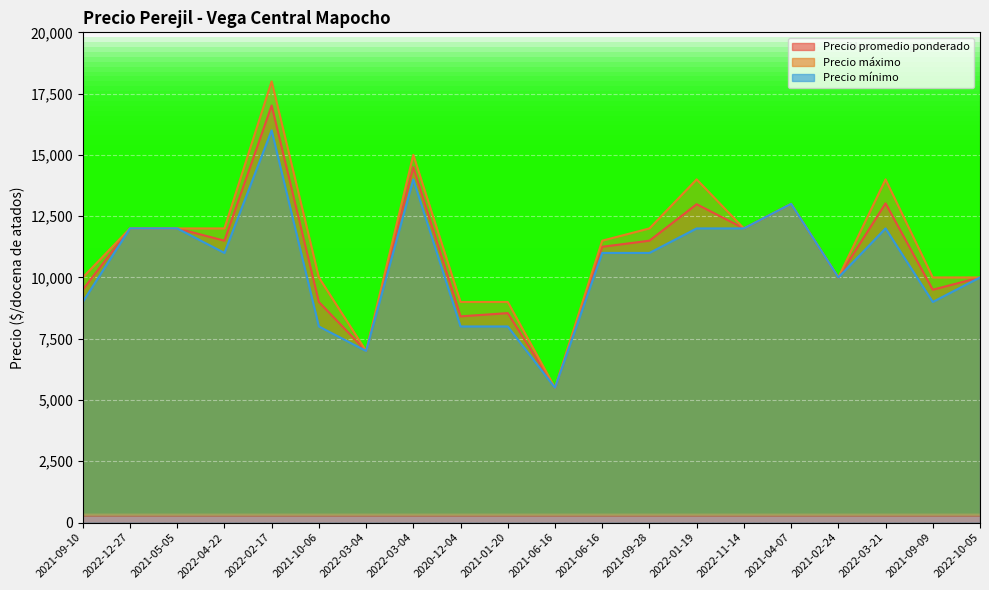

Which series has the widest spread of values?

Precio máximo